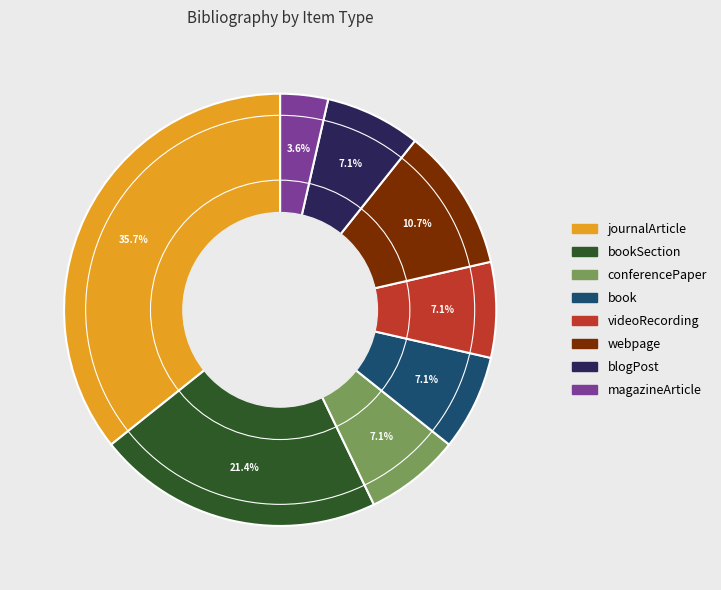

True or false: journalArticle accounts for 36% of the total.

True